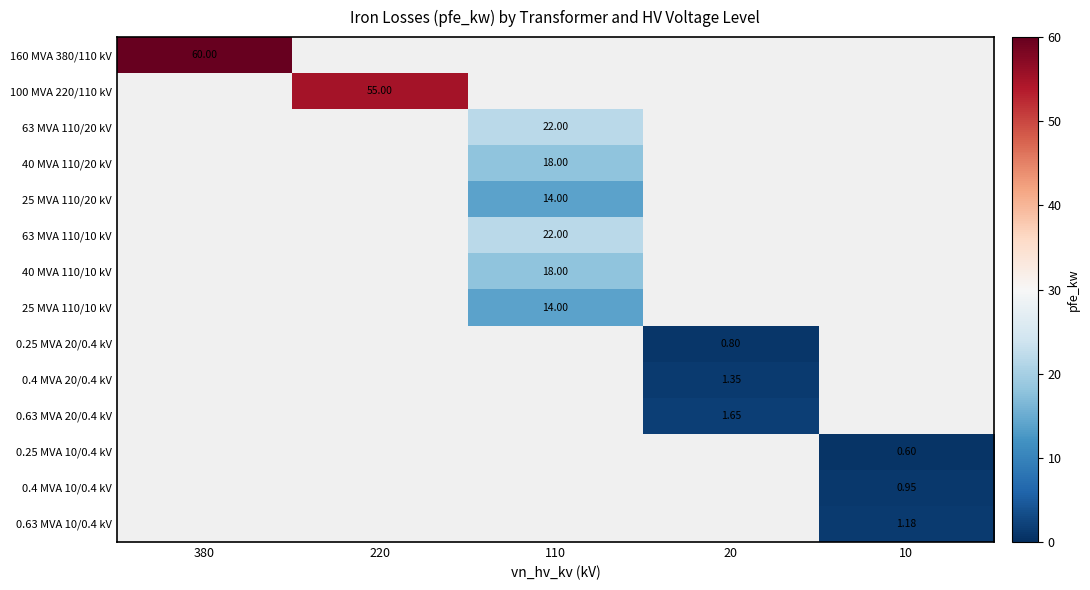

At how many categories does at least one series exceed 14?

3